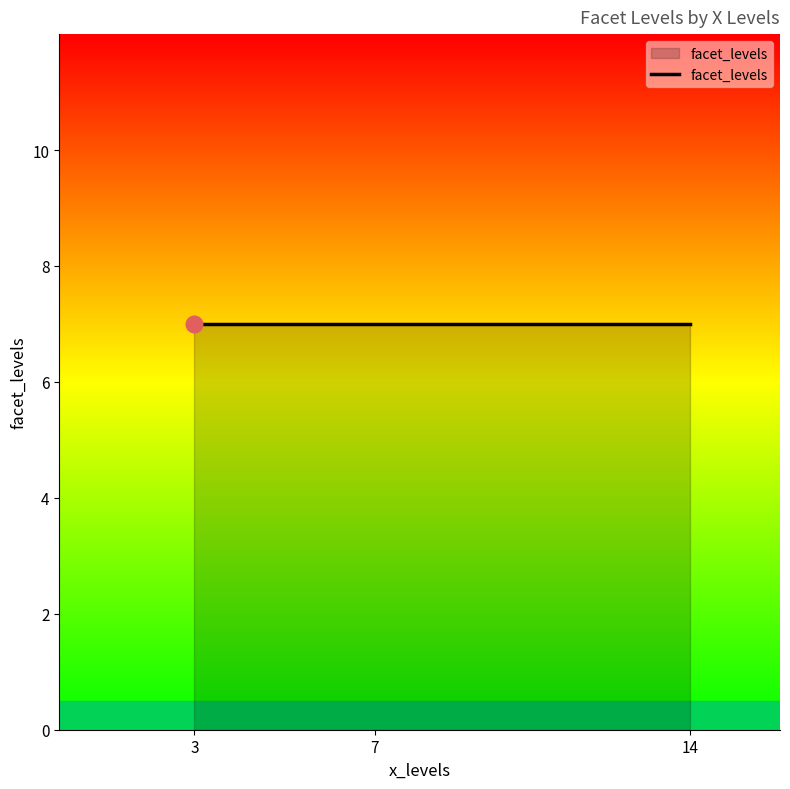

What is the sum of all values?

42